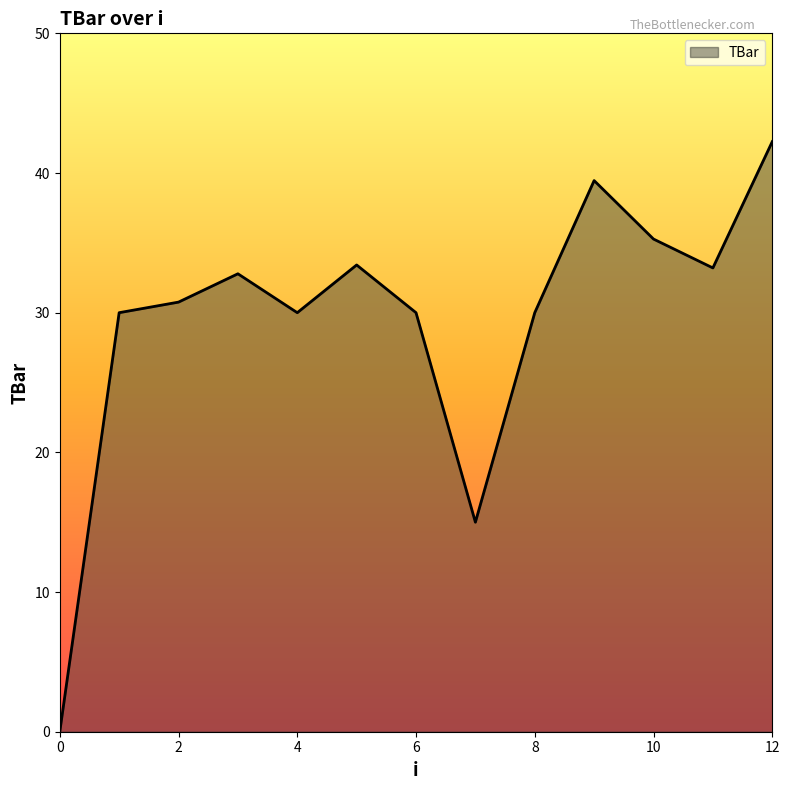

What is the maximum value shown in the chart?

42.2